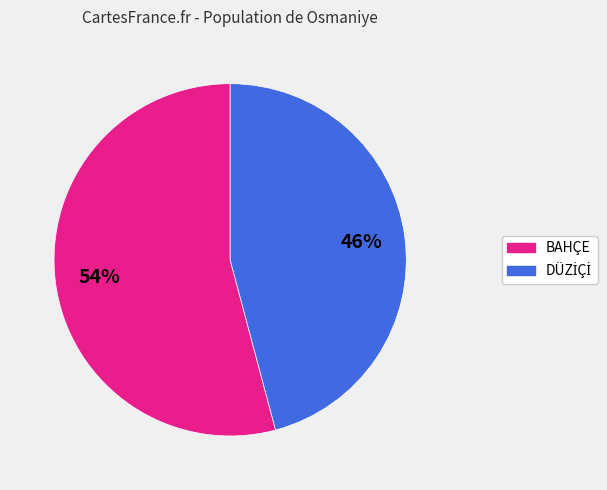

To the nearest percent, what is the difference between the largest and smallest slice percentages?

8%